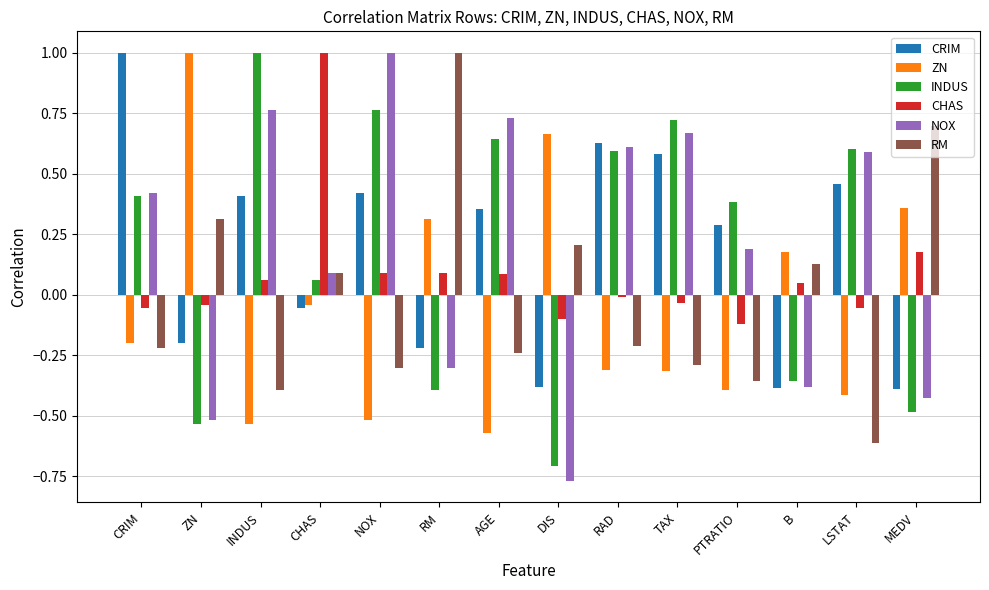

Does the chart contain stacked bars?

No